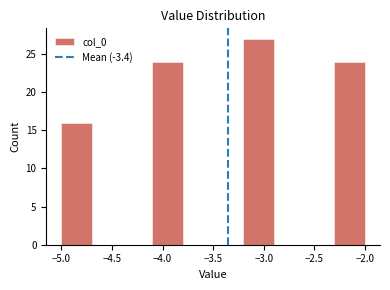

Which range on the x-axis has the tallest bar?

-3.2 to -2.9